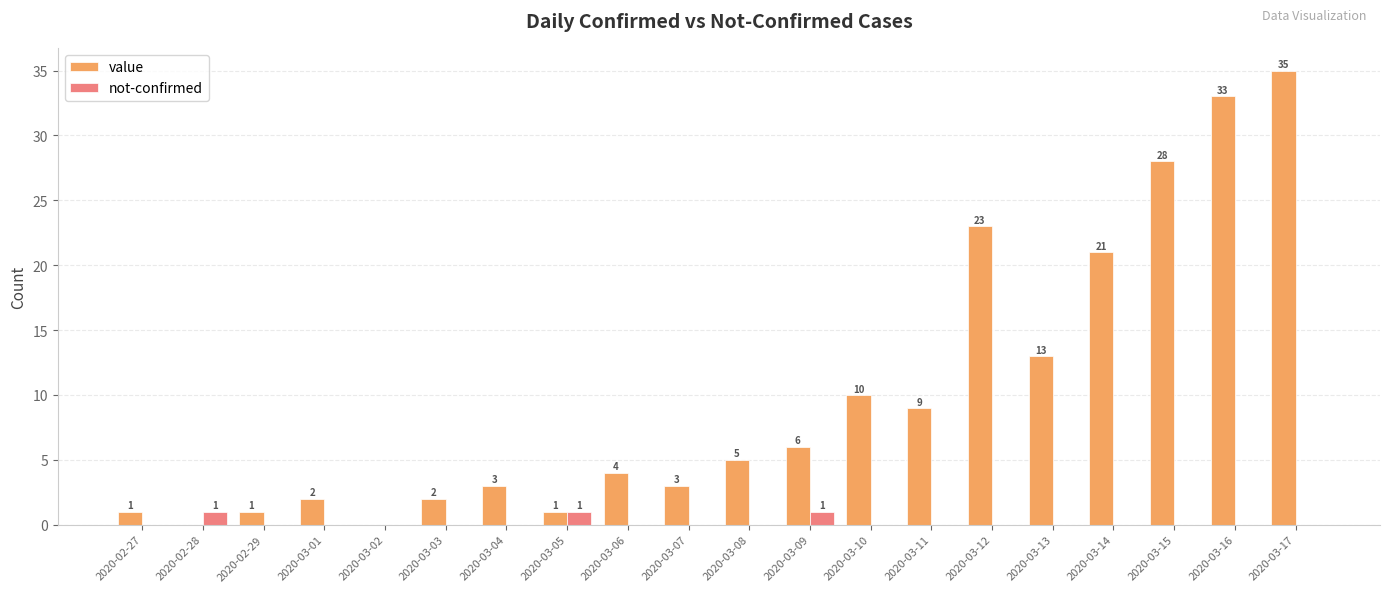

What is the average value of the value series?

10